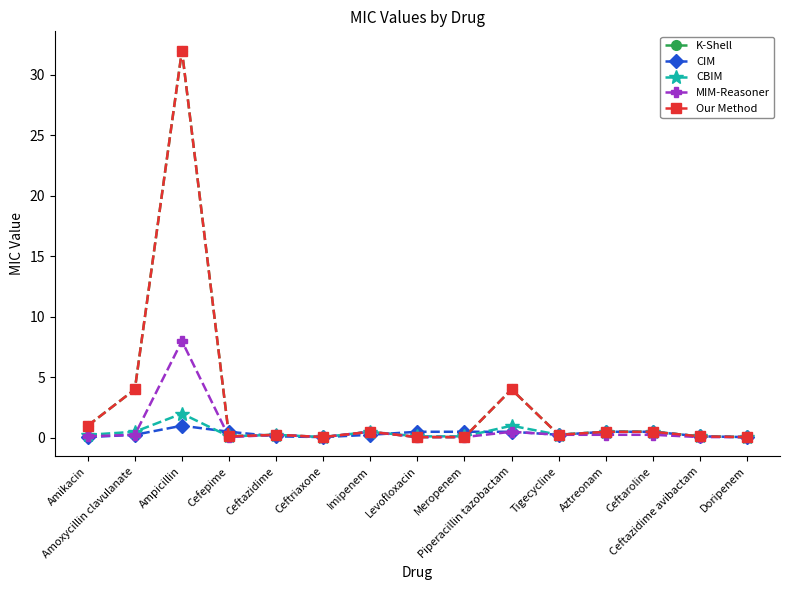

Does the chart have visible grid lines?

No